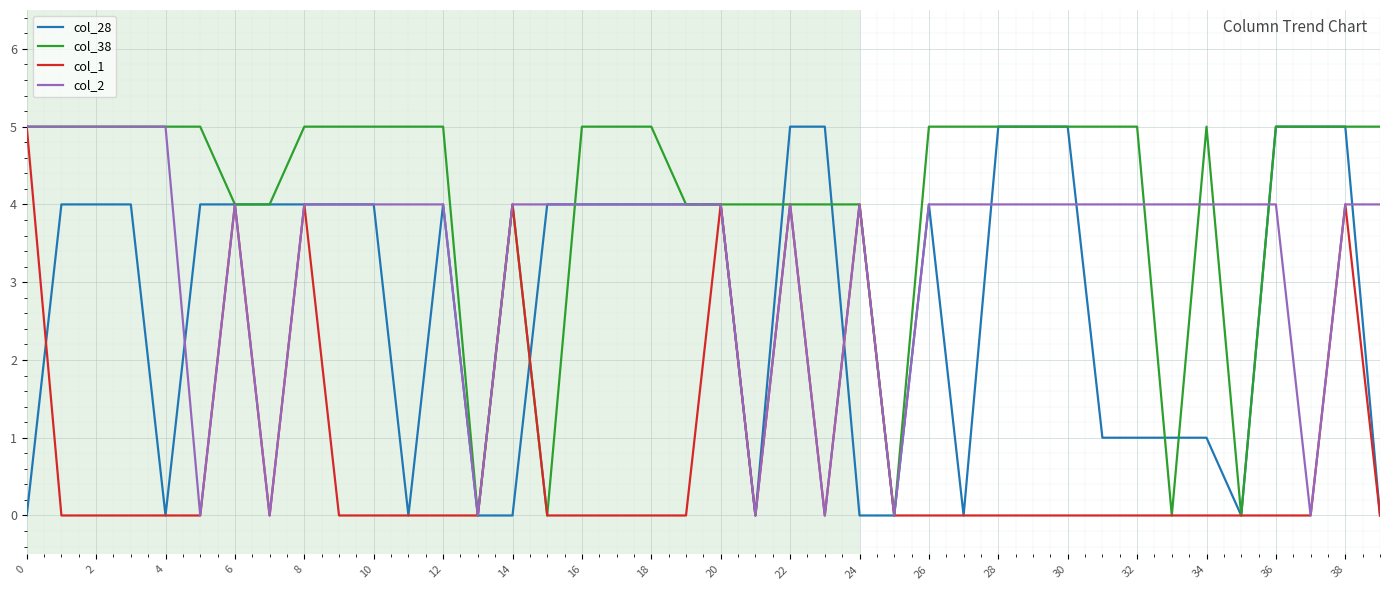

List the series in order of their overall mean, highest first.

col_38, col_2, col_28, col_1